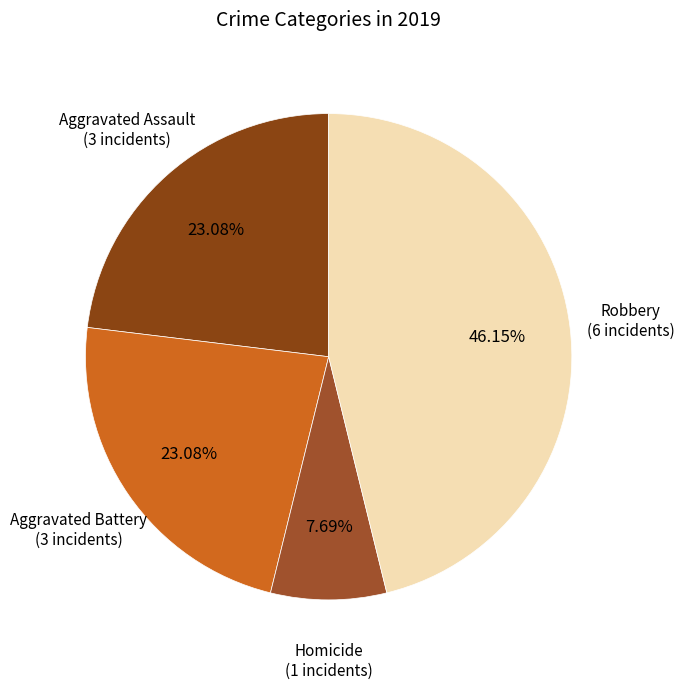

Which category has the biggest portion of the pie?

Robbery